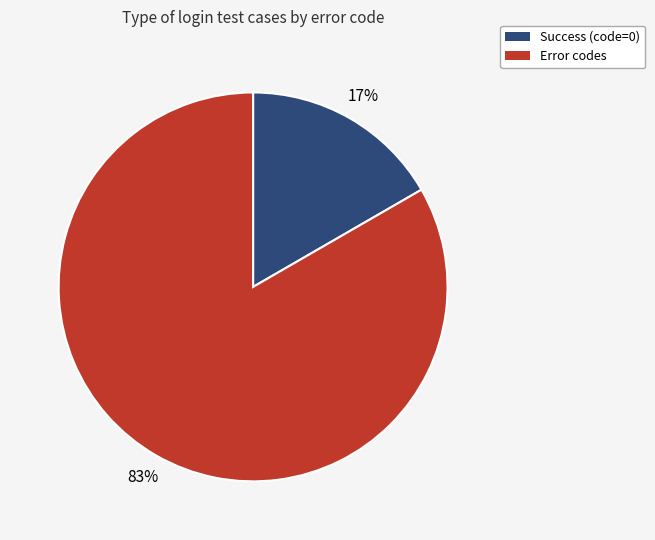

How many segments does this pie chart have?

2